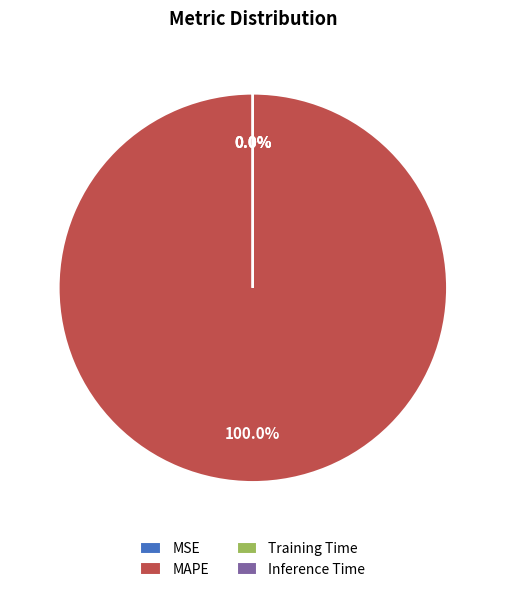

Is there any slice that represents more than half of the pie?

Yes